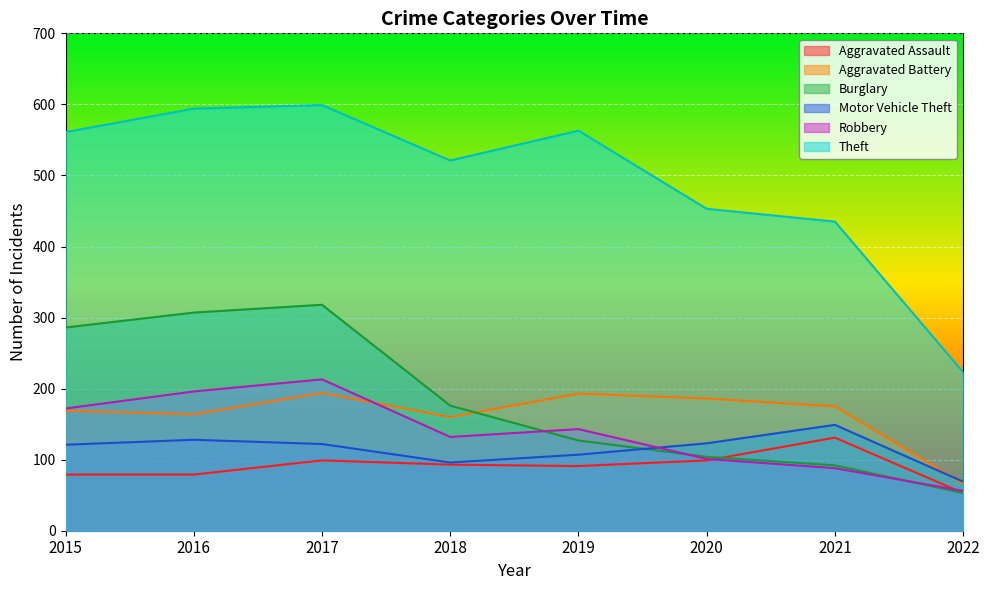

How many data points in Aggravated Battery are less than 175?

4